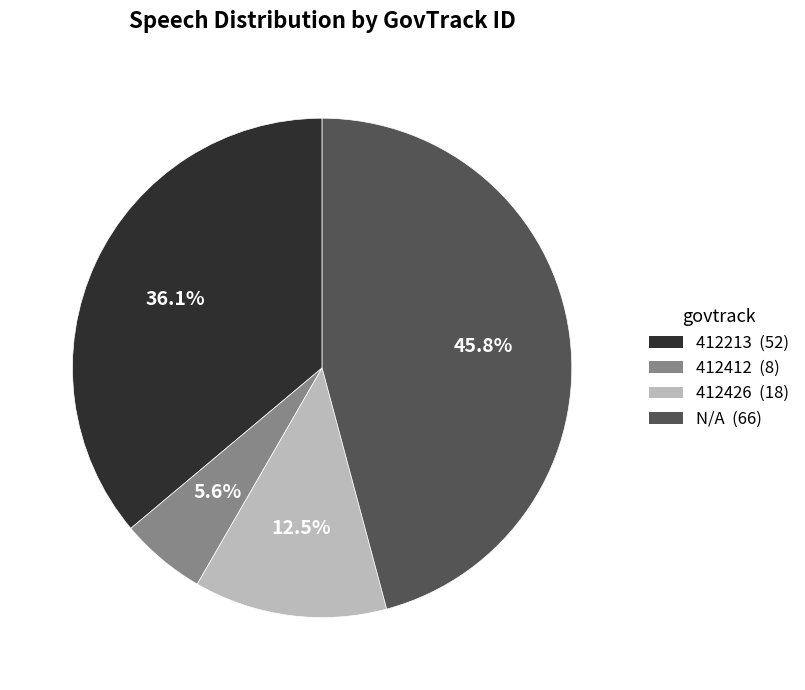

Approximately how many times larger is the value at 412426 compared to N/A?

0.3